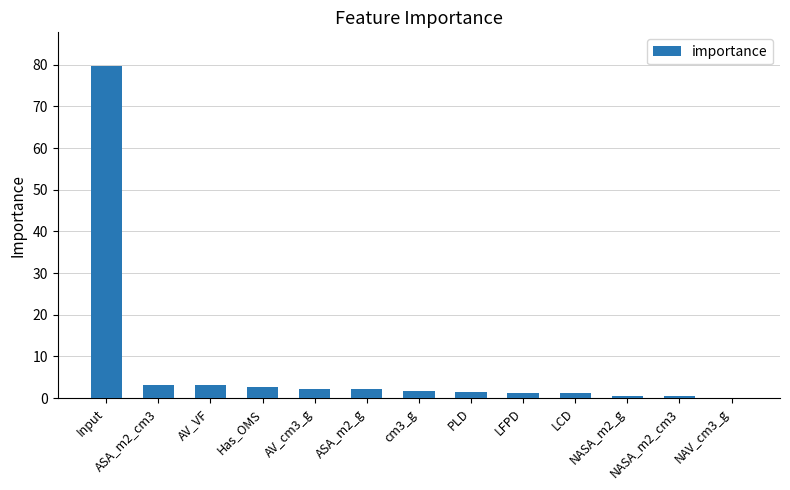

What is the average value?

7.7